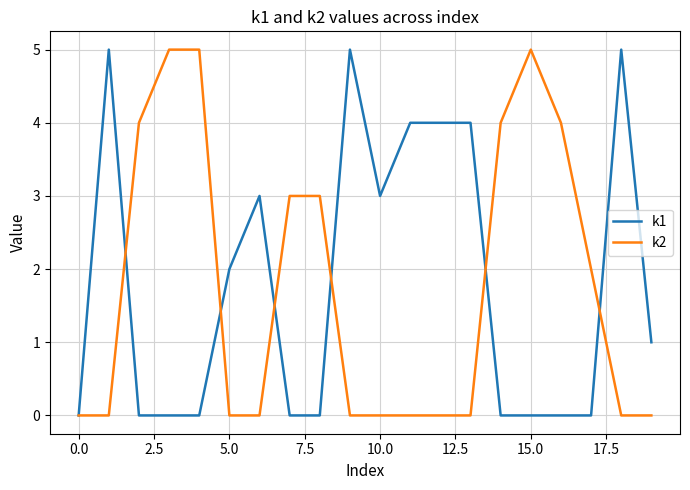

How many categories are shown in the chart?

20